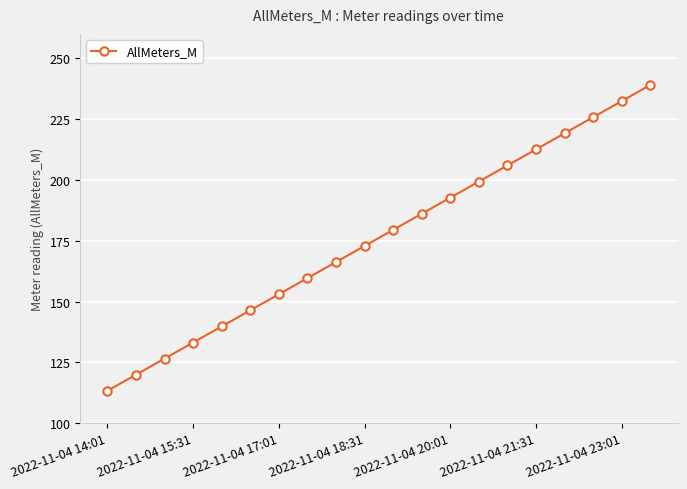

What is the value of the 19th point from the left?

232.4